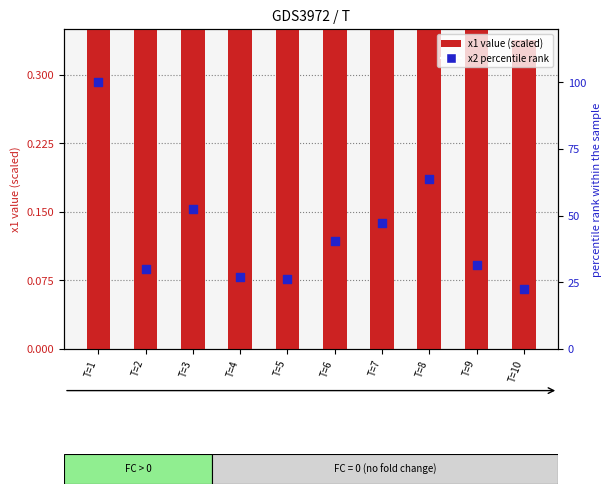

Which series has the widest spread of Y values?

x2 percentile rank